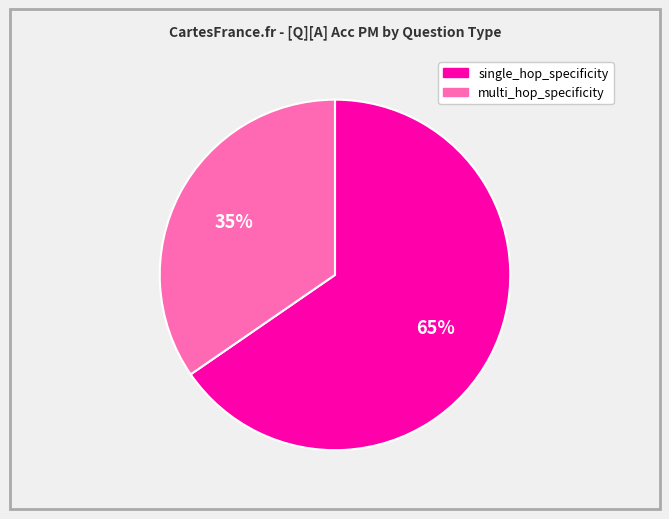

Which category has the smallest portion of the pie?

multi_hop_specificity